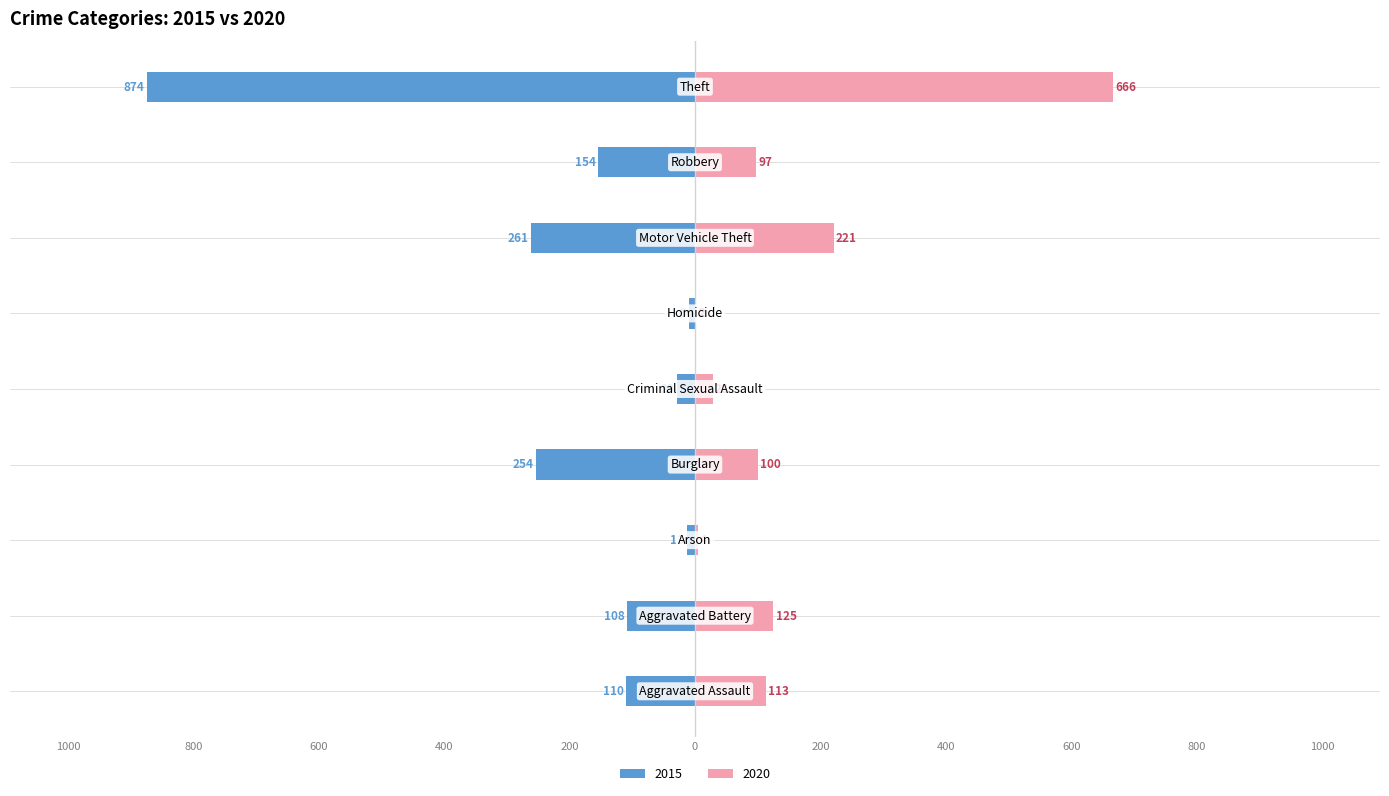

What is the difference between the 2020 values at Arson and Burglary?

96